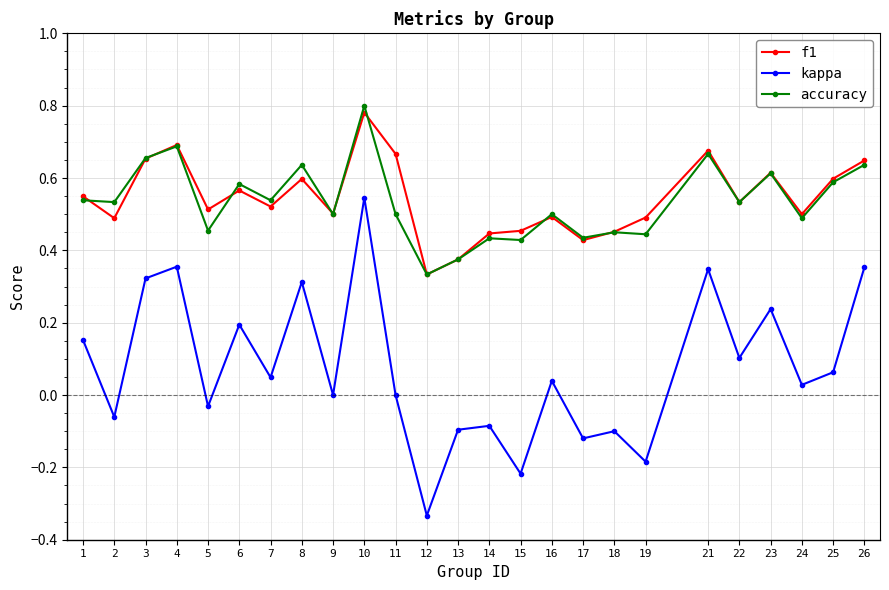

Which series has the largest range (max minus min)?

kappa